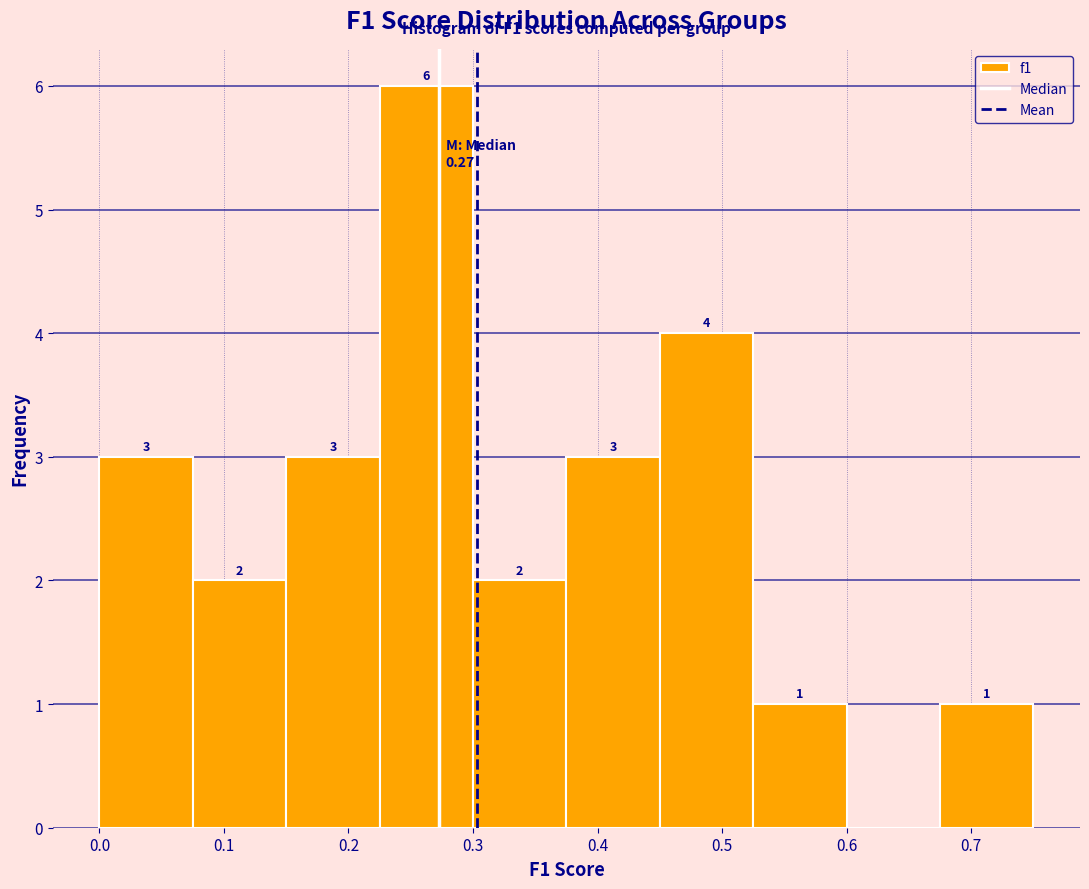

Which range on the x-axis has the tallest bar?

0.225 to 0.300